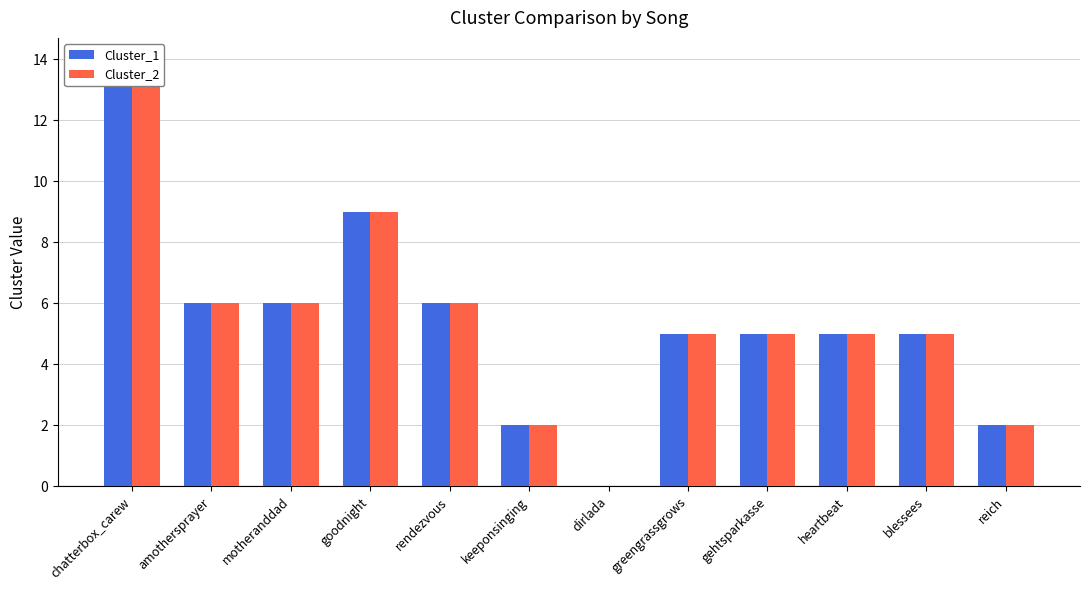

What is the approximate value of Cluster_1 at amothersprayer, to the nearest 10?

10